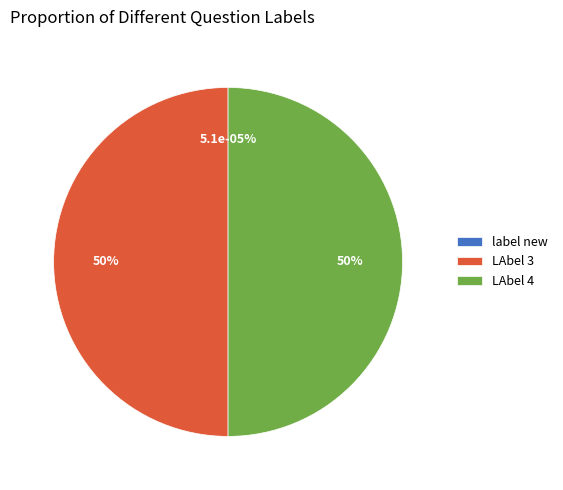

Is there any slice that represents more than half of the pie?

No